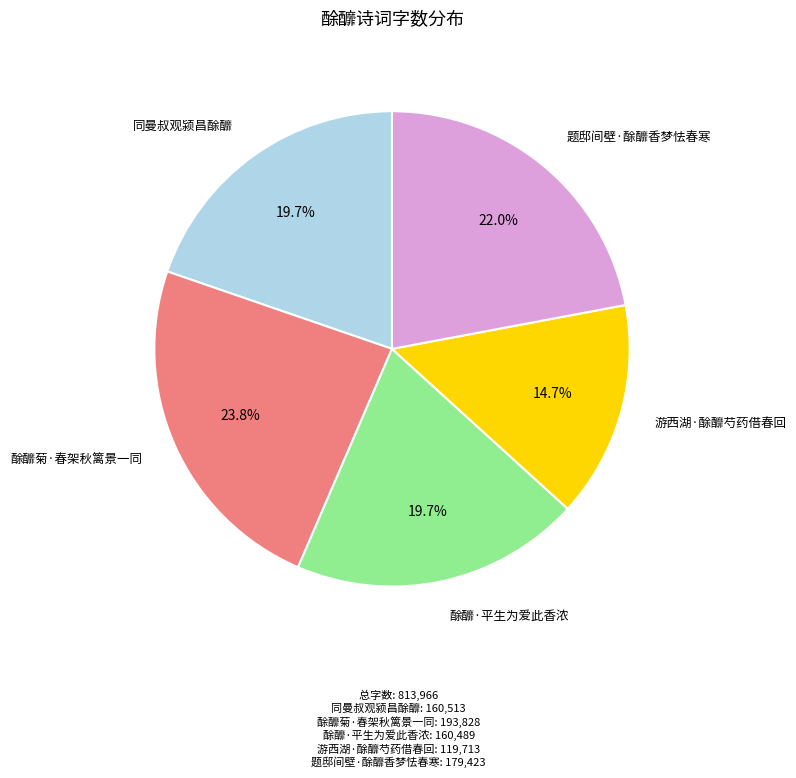

Is there a majority slice in this chart?

No